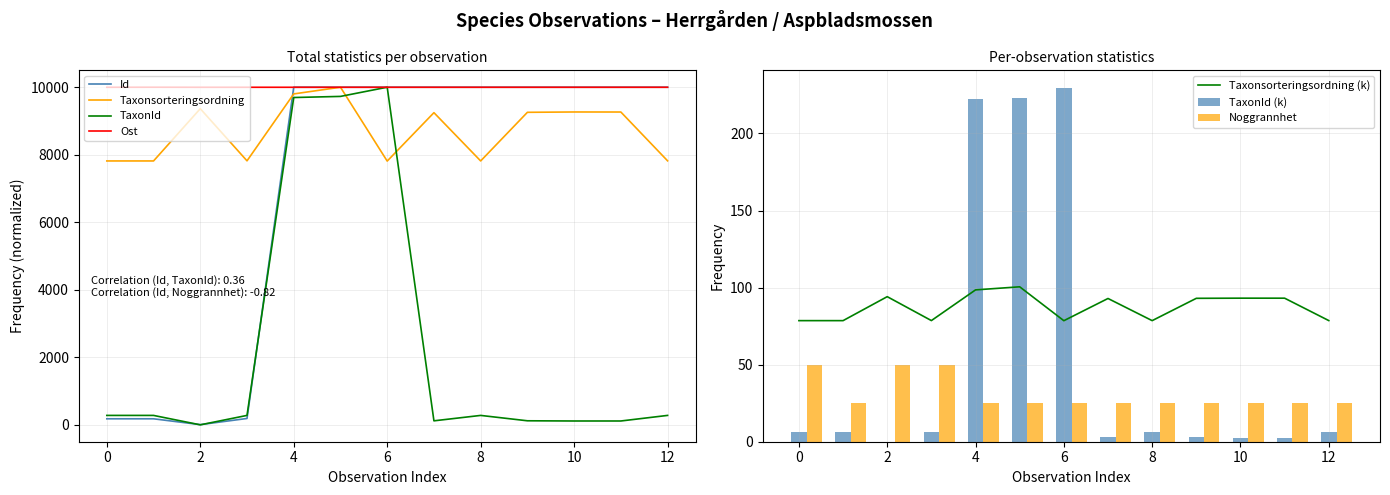

The value of Id at 8 is 2680.7. True or false?

False